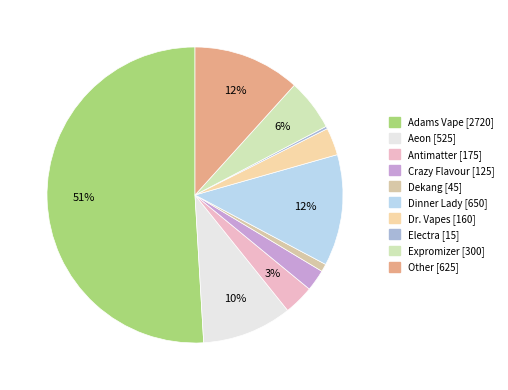

What is the majority slice?

Adams Vape